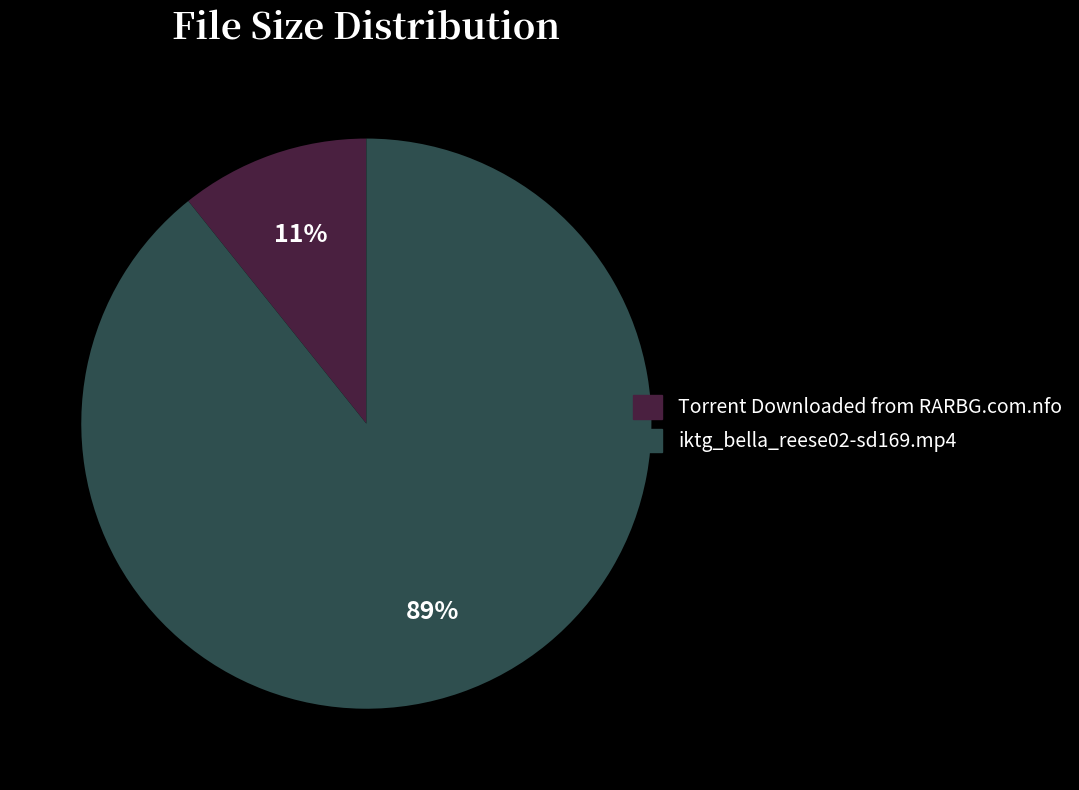

Rank the categories by value from lowest to highest.

Torrent Downloaded from RARBG.com.nfo, iktg_bella_reese02-sd169.mp4